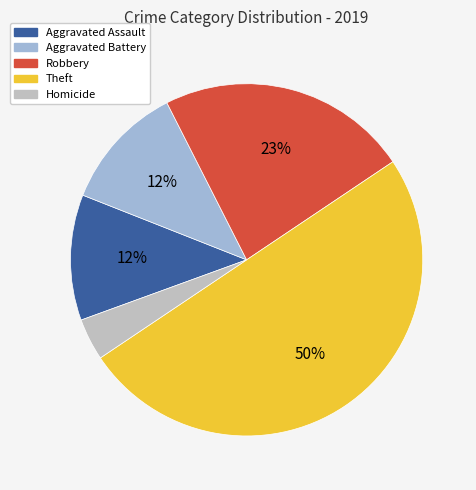

What is the ratio of the value at Aggravated Assault to the value at Robbery?

0.5